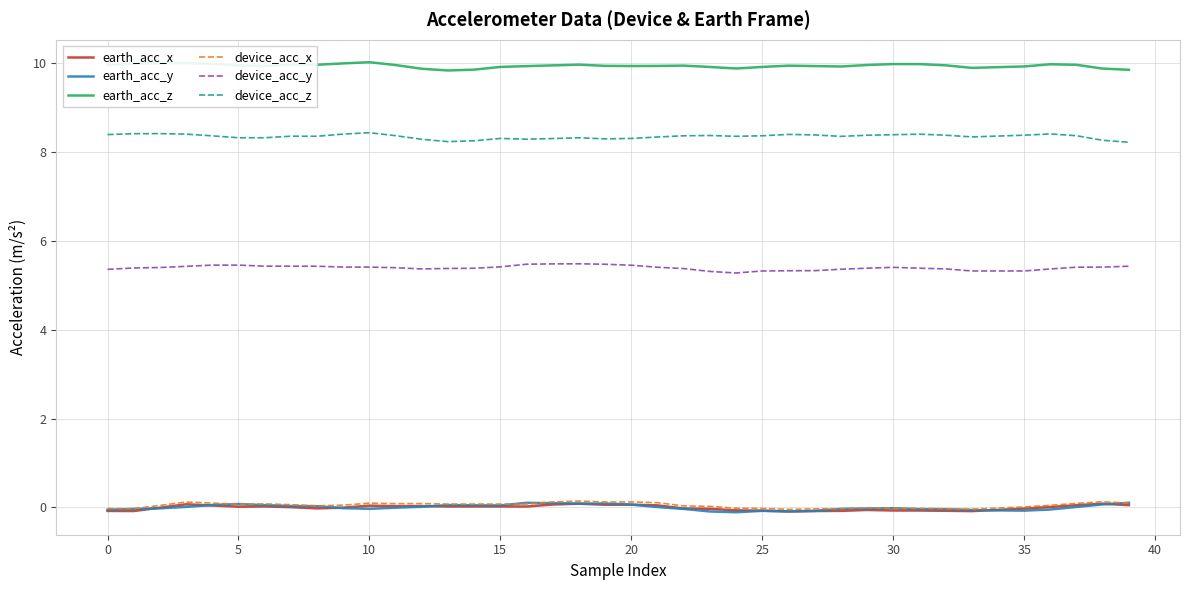

At how many categories does at least one series exceed 4?

40